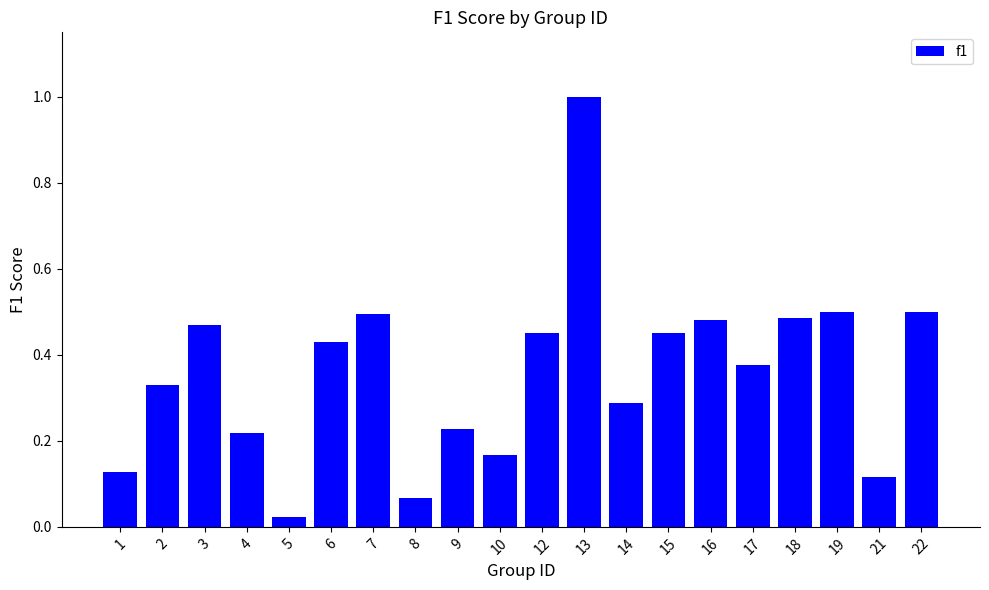

What is the sum of all values?

7.2